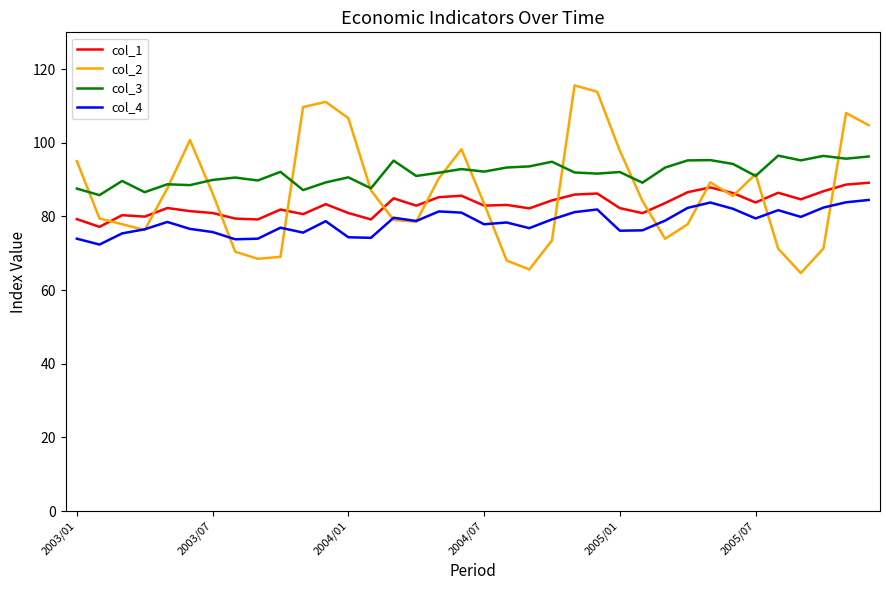

Which series ends up on top after the final intersection of col_2 and col_1?

col_2